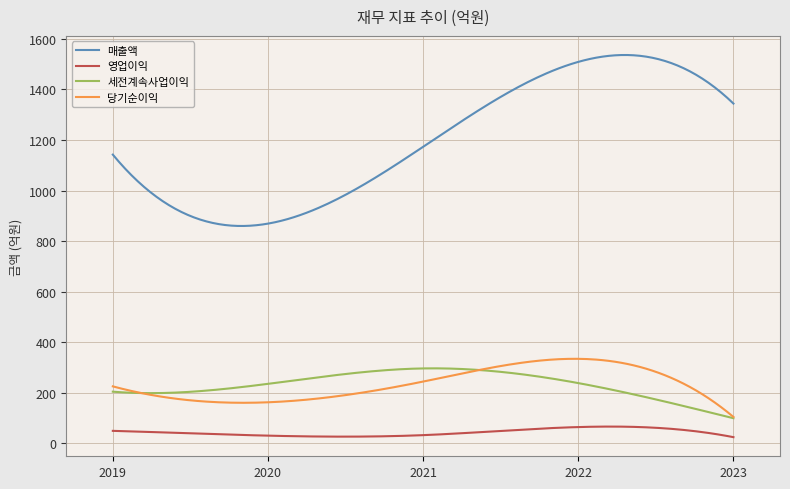

Which series has the largest total across all categories?

매출액